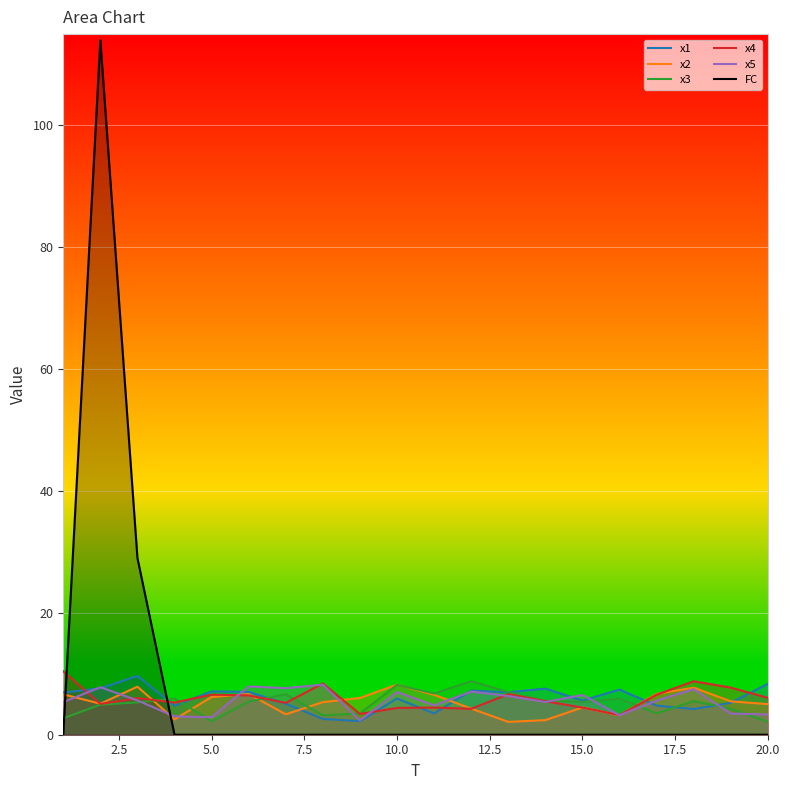

How many times do x5 and x3 cross each other?

8